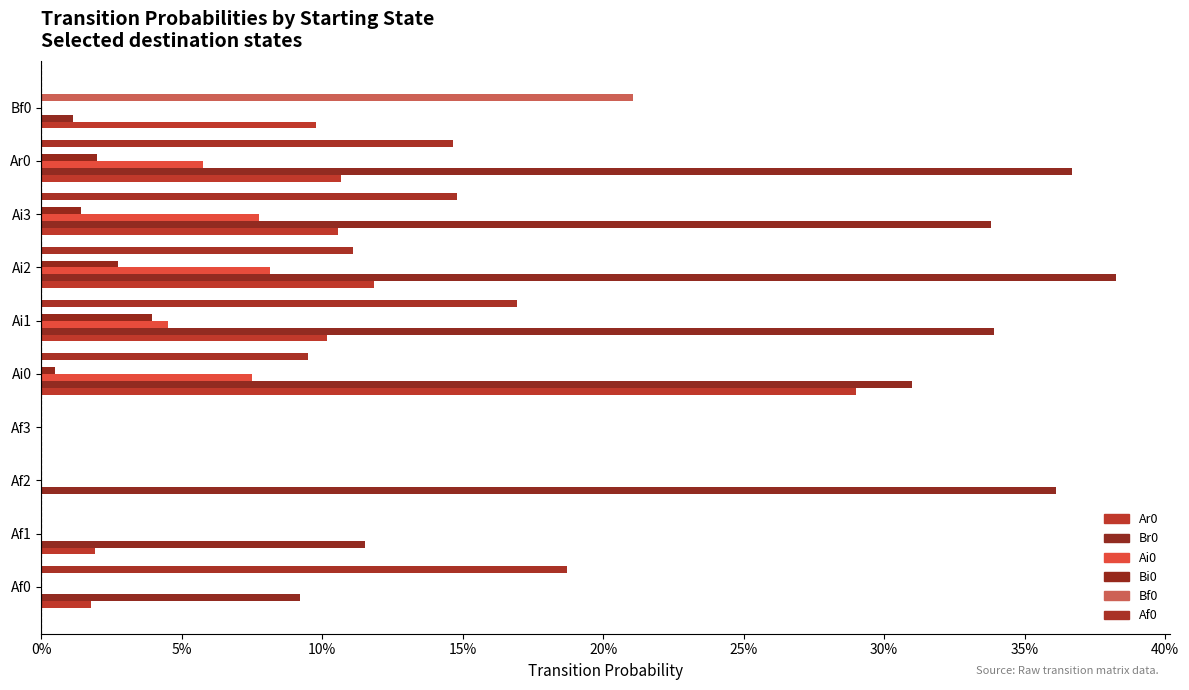

Which series has the widest spread of values?

Br0